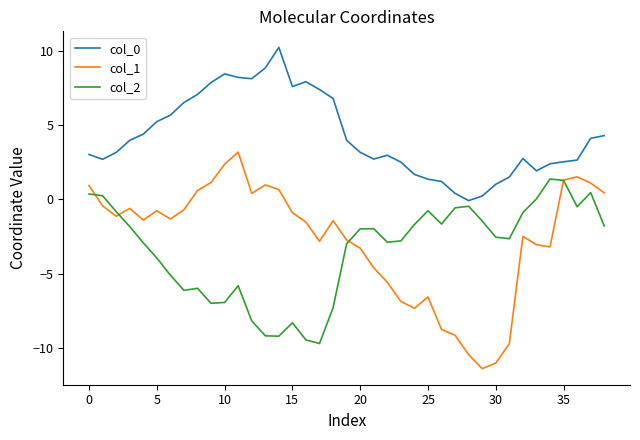

True or false: col_1 and col_0 cross at least once.

False